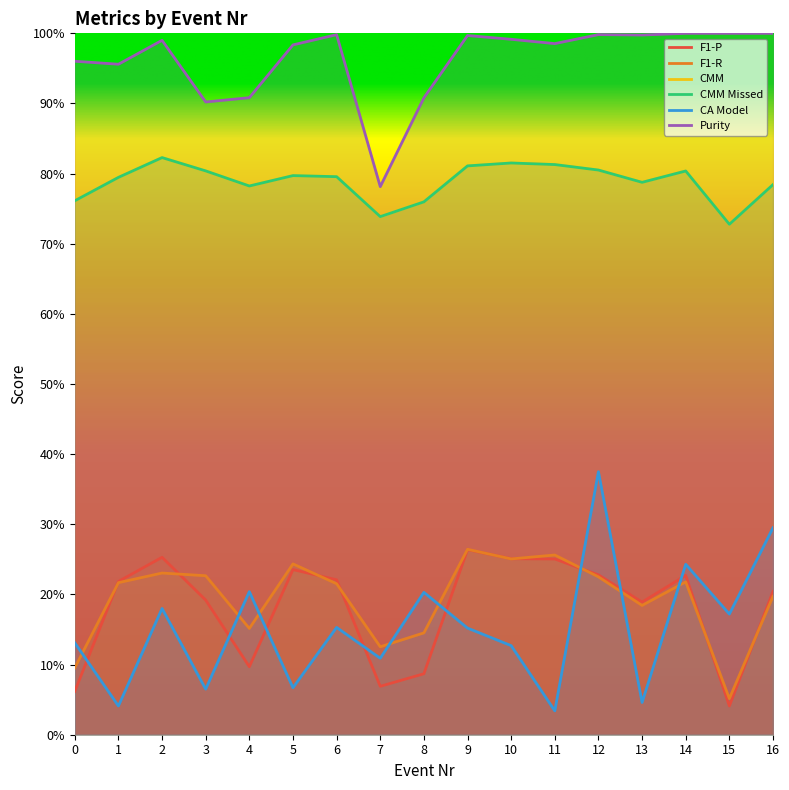

What is the average value of the CA Model series?

0.2